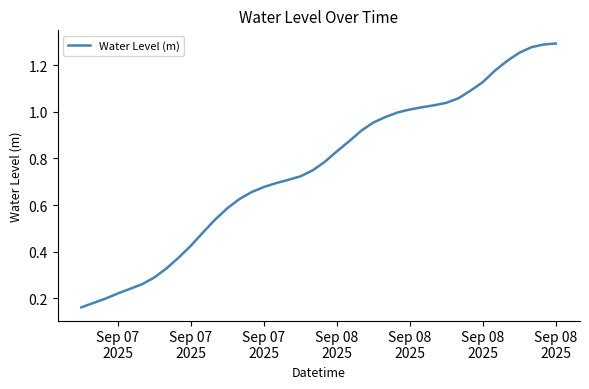

Reading right to left, extract all data points from this chart.

1.3	1.3	1.3	1.3	1.2	1.2	1.1	1.1	1.1	1.0	1.0	1.0	1.0	1.0	1.0	1.0	0.9	0.9	0.8	0.8	0.7	0.7	0.7	0.7	0.7	0.7	0.6	0.6	0.5	0.5	0.4	0.4	0.3	0.3	0.3	0.2	0.2	0.2	0.2	0.2